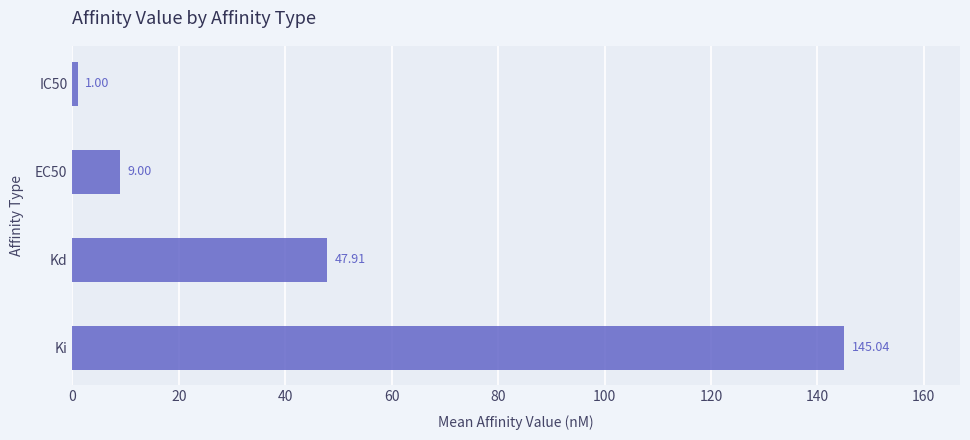

What is the difference between the values at Ki and Kd?

97.1